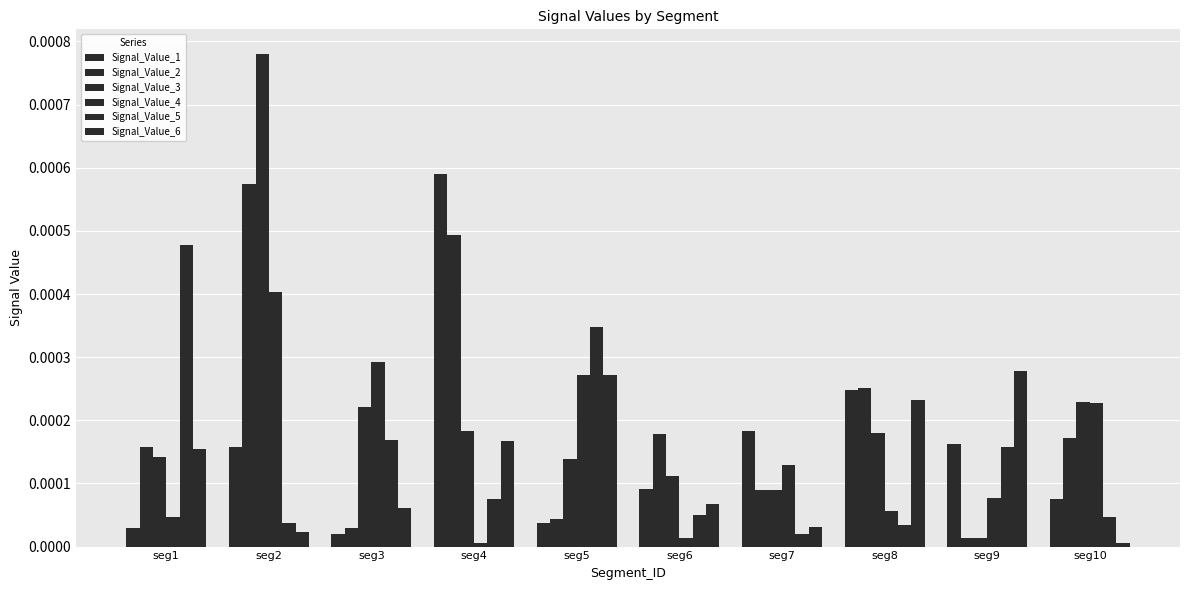

How many groups of bars are there?

10